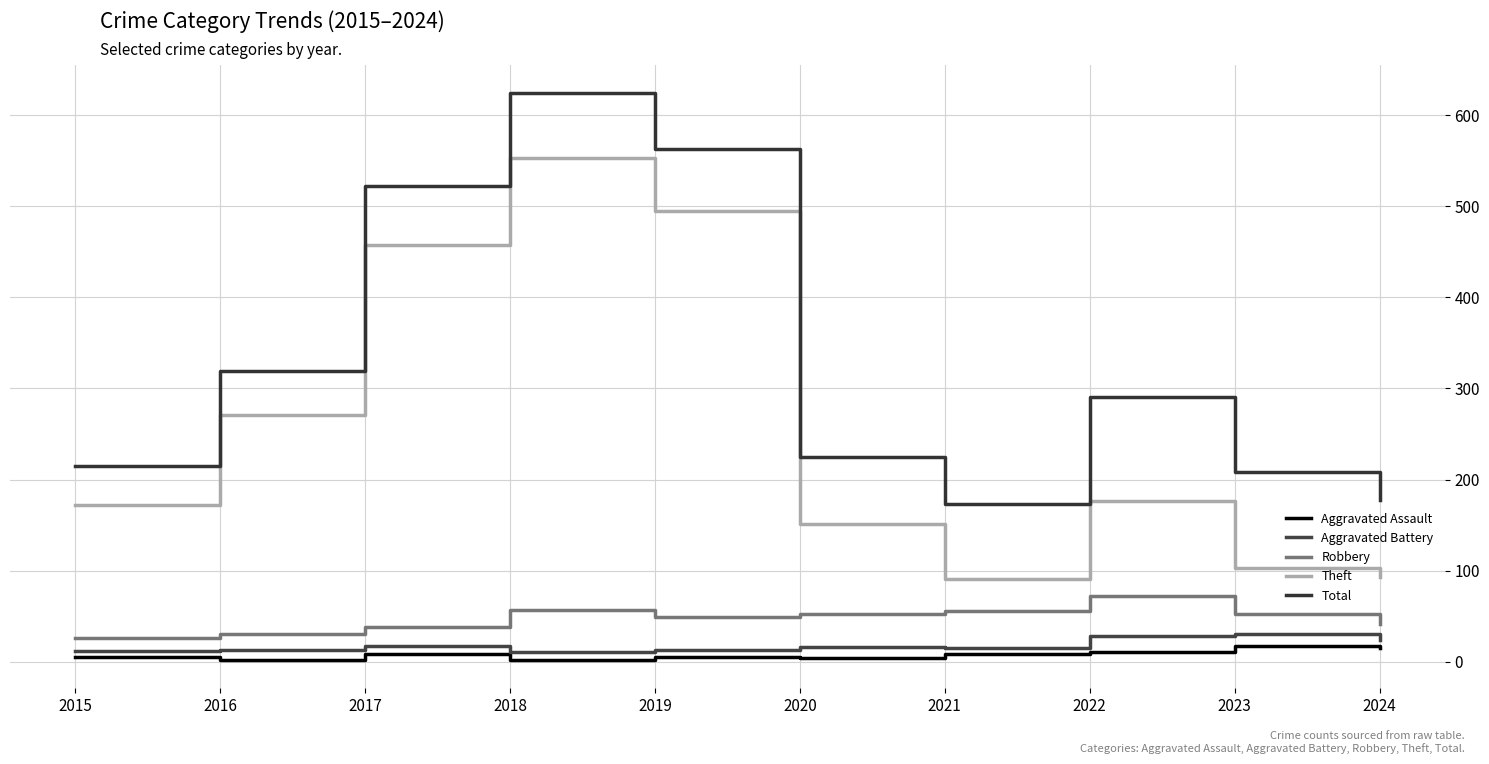

True or false: Aggravated Assault and Theft intersect in this chart.

False